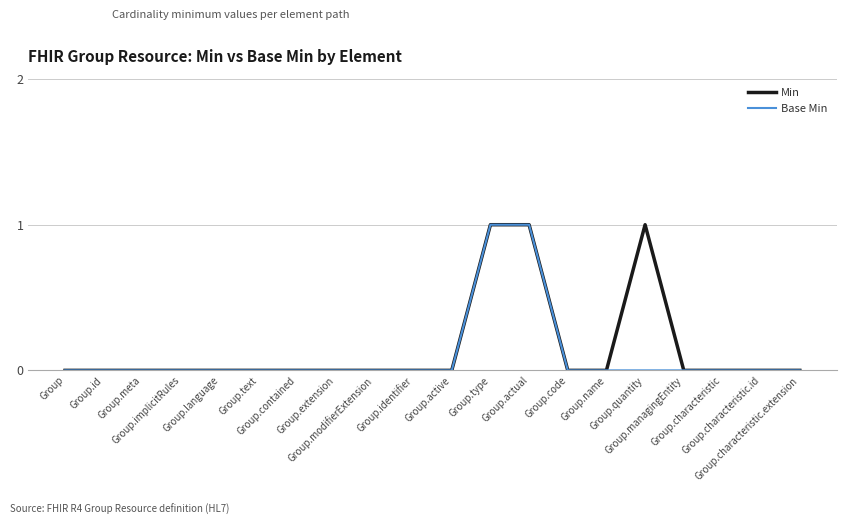

Which series has the largest total across all categories?

Min